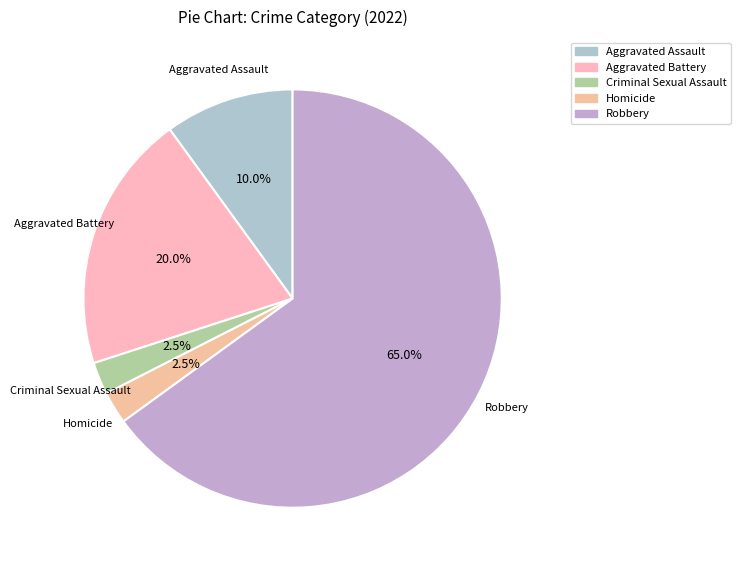

Which has a higher value, Aggravated Battery or Homicide?

Aggravated Battery